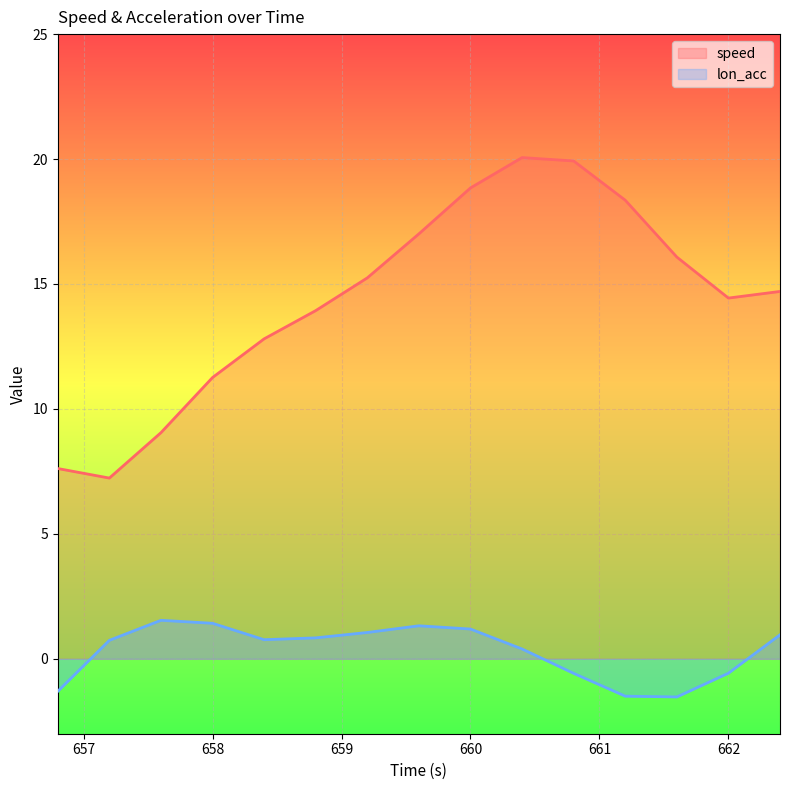

List the labels in order of lon_acc value, smallest first.

661.6, 661.2, 656.8, 660.8, 662.0, 660.4, 657.2, 658.4, 658.8, 662.4, 659.2, 660.0, 659.6, 658.0, 657.6